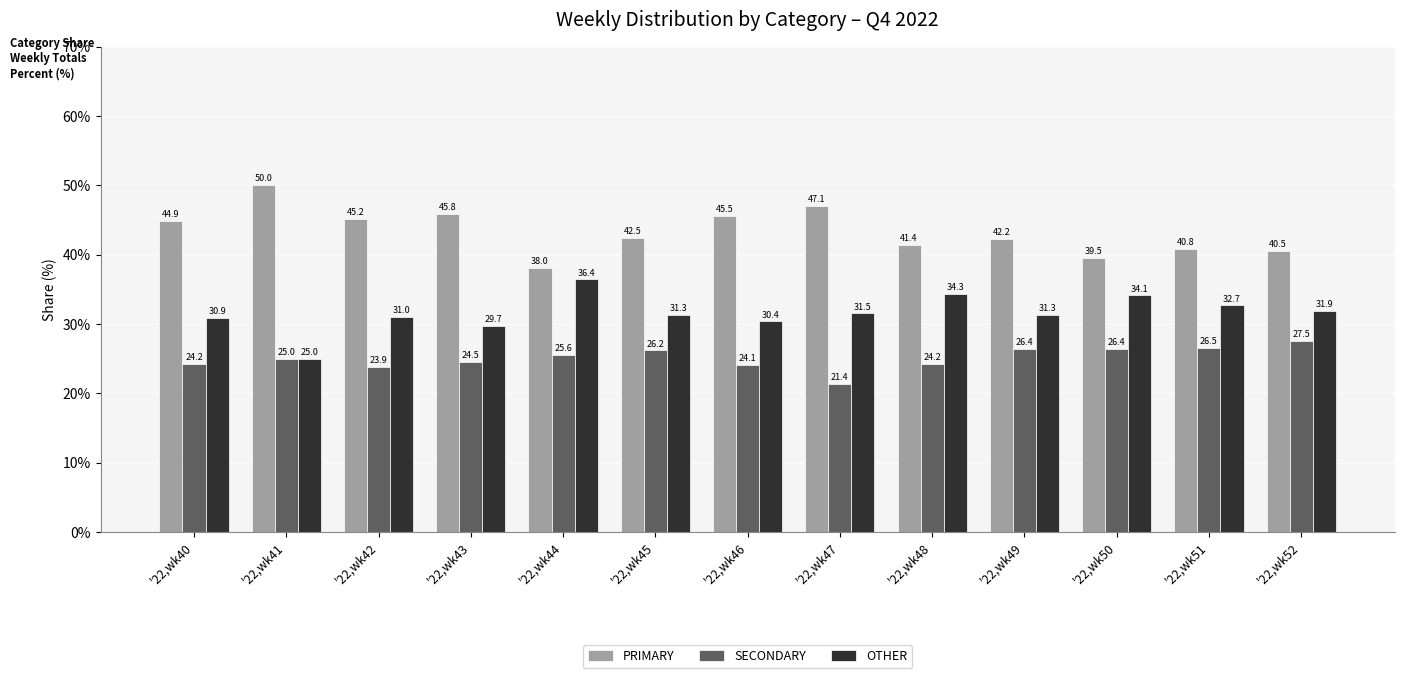

What is the difference between the maximum and second lowest values in the SECONDARY series?

3.7